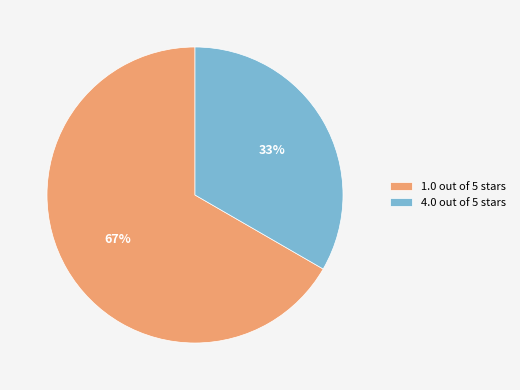

Which has a higher value, 1.0 out of 5 stars or 4.0 out of 5 stars?

1.0 out of 5 stars